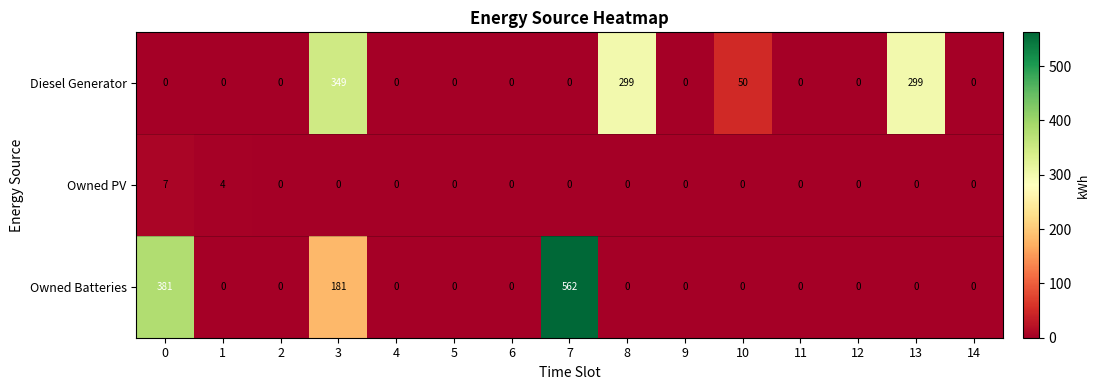

Rank the series by their maximum value, from lowest to highest.

Owned PV, Diesel Generator, Owned Batteries